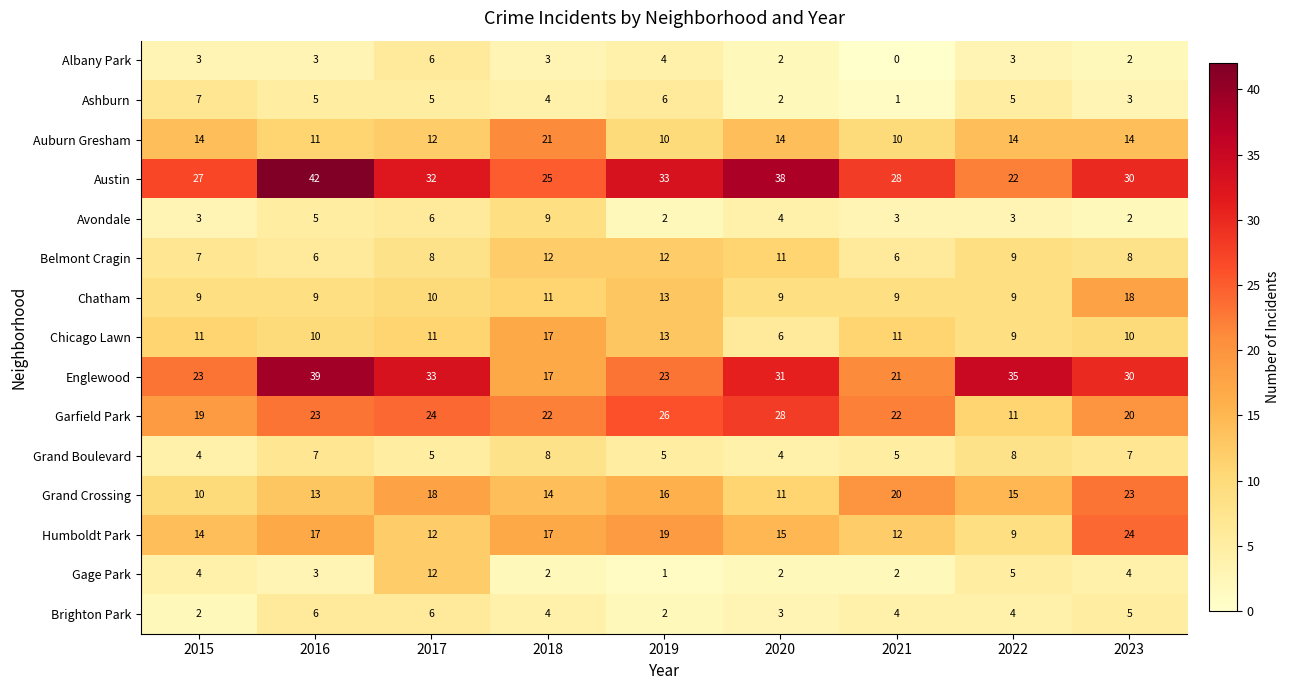

Which series has the largest total across all categories?

Austin